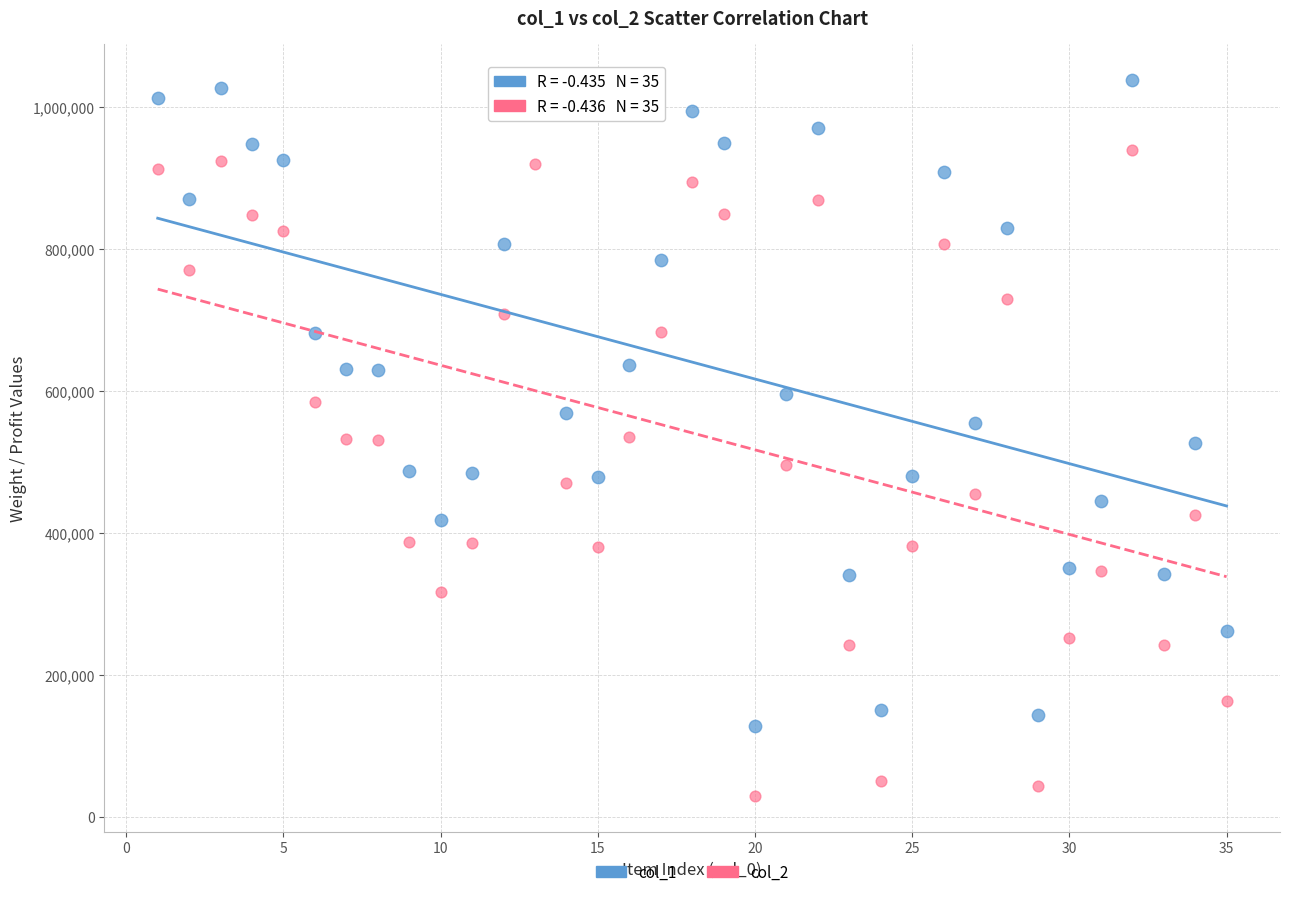

Across all data points, what is the range of Y values (max minus min)?

1009021